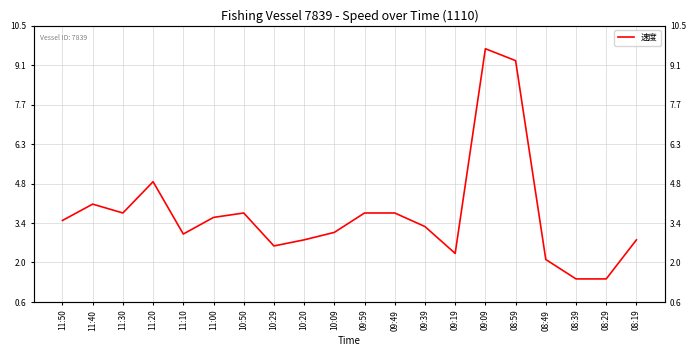

Does the chart display data point markers on the line(s)?

No